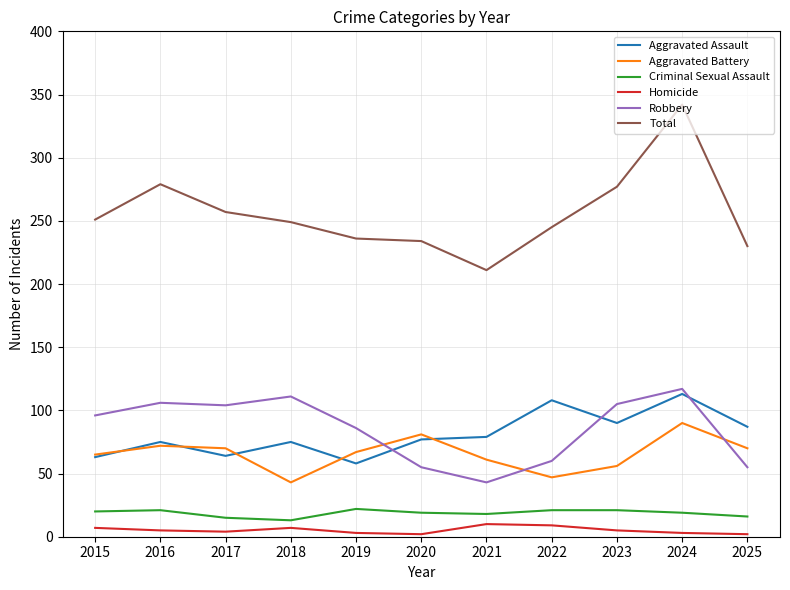

True or false: Robbery and Homicide intersect in this chart.

False